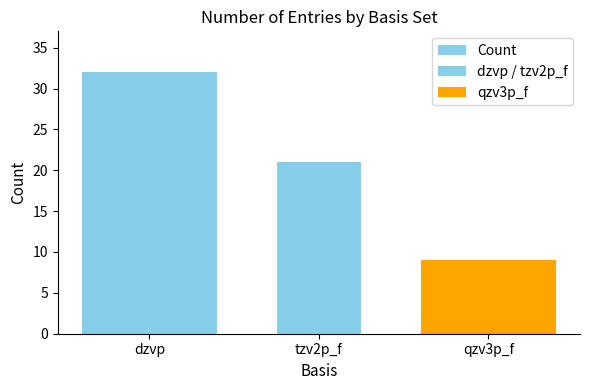

At which category does the chart reach its peak across all series?

dzvp